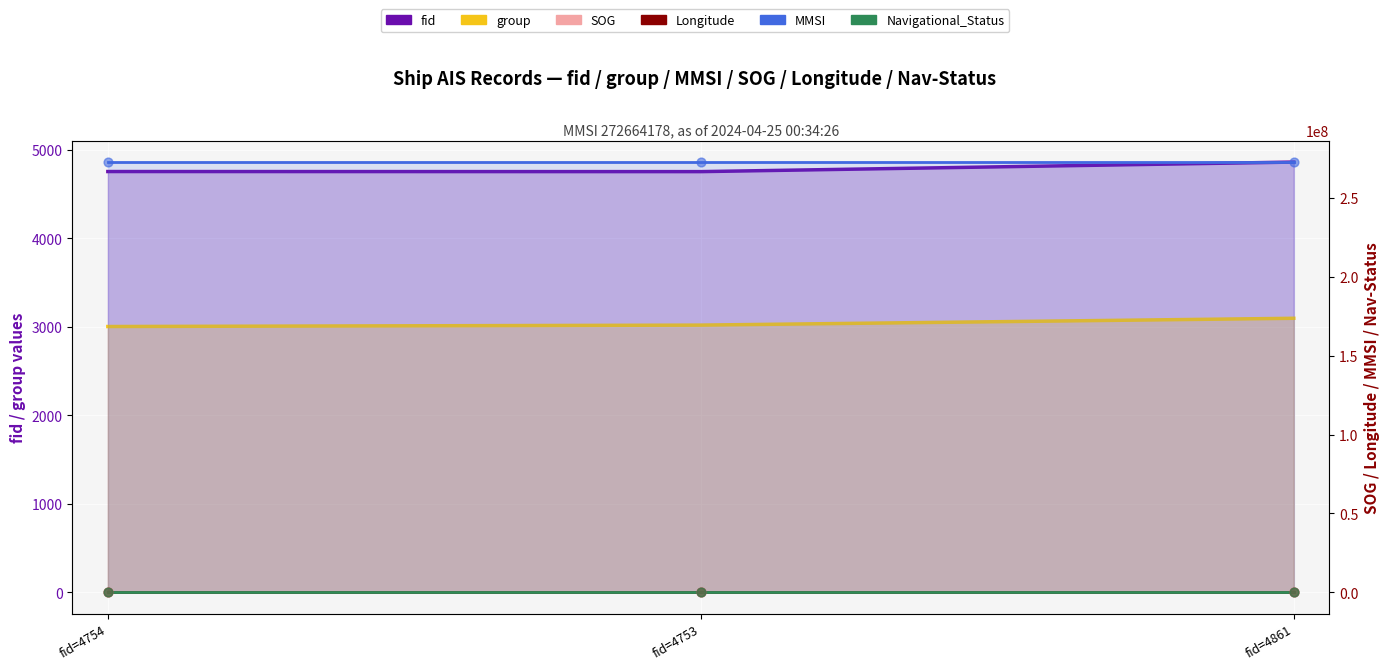

Which series reaches the maximum Y coordinate?

MMSI